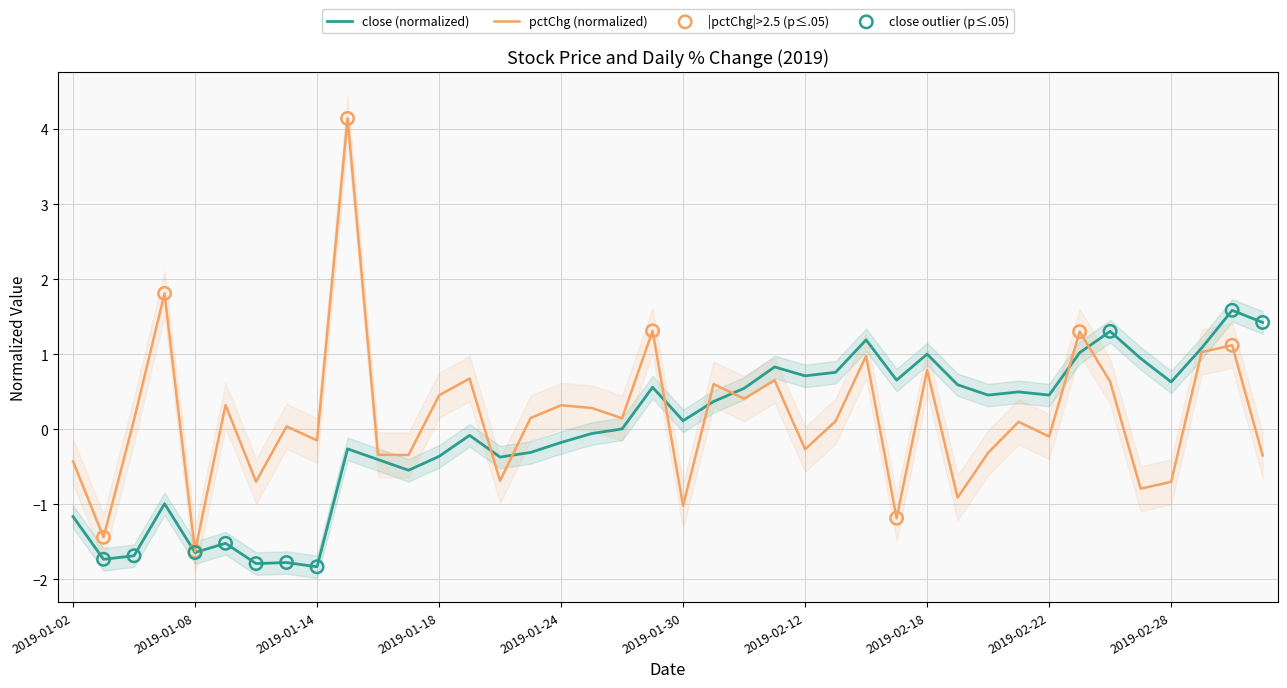

At how many categories does at least one series exceed -1?

38